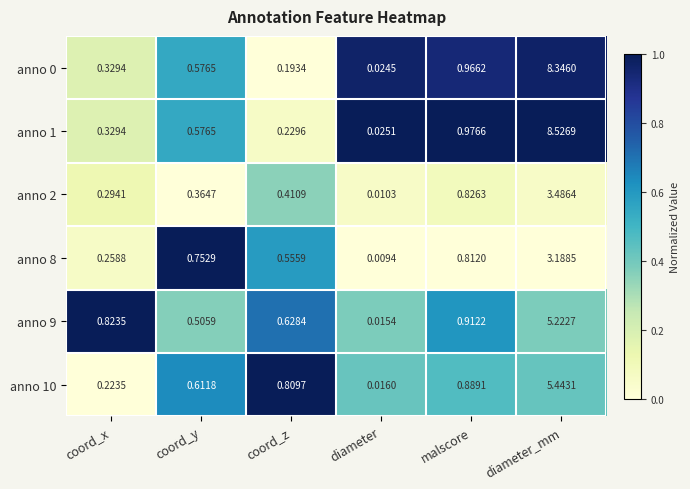

What is the difference between the highest and lowest values at diameter_mm?

5.3